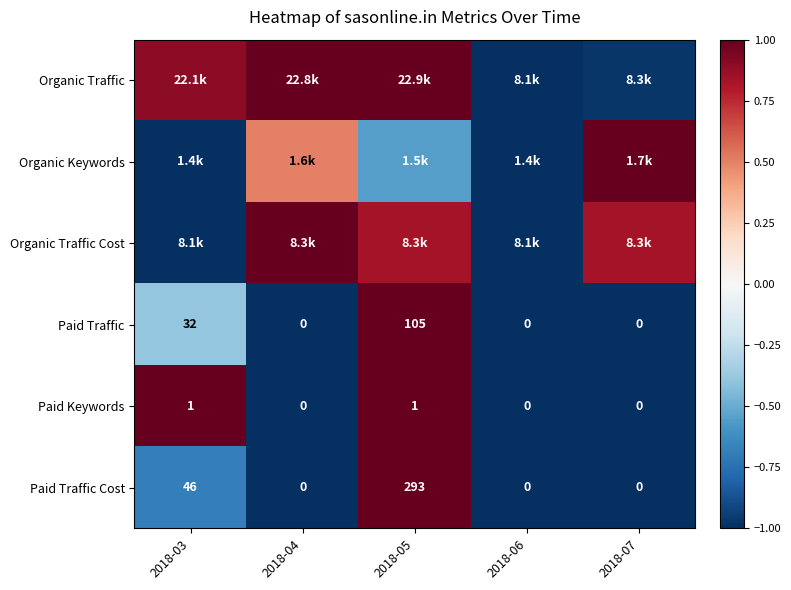

What is the total value across all series at 2018-03?

-1.2